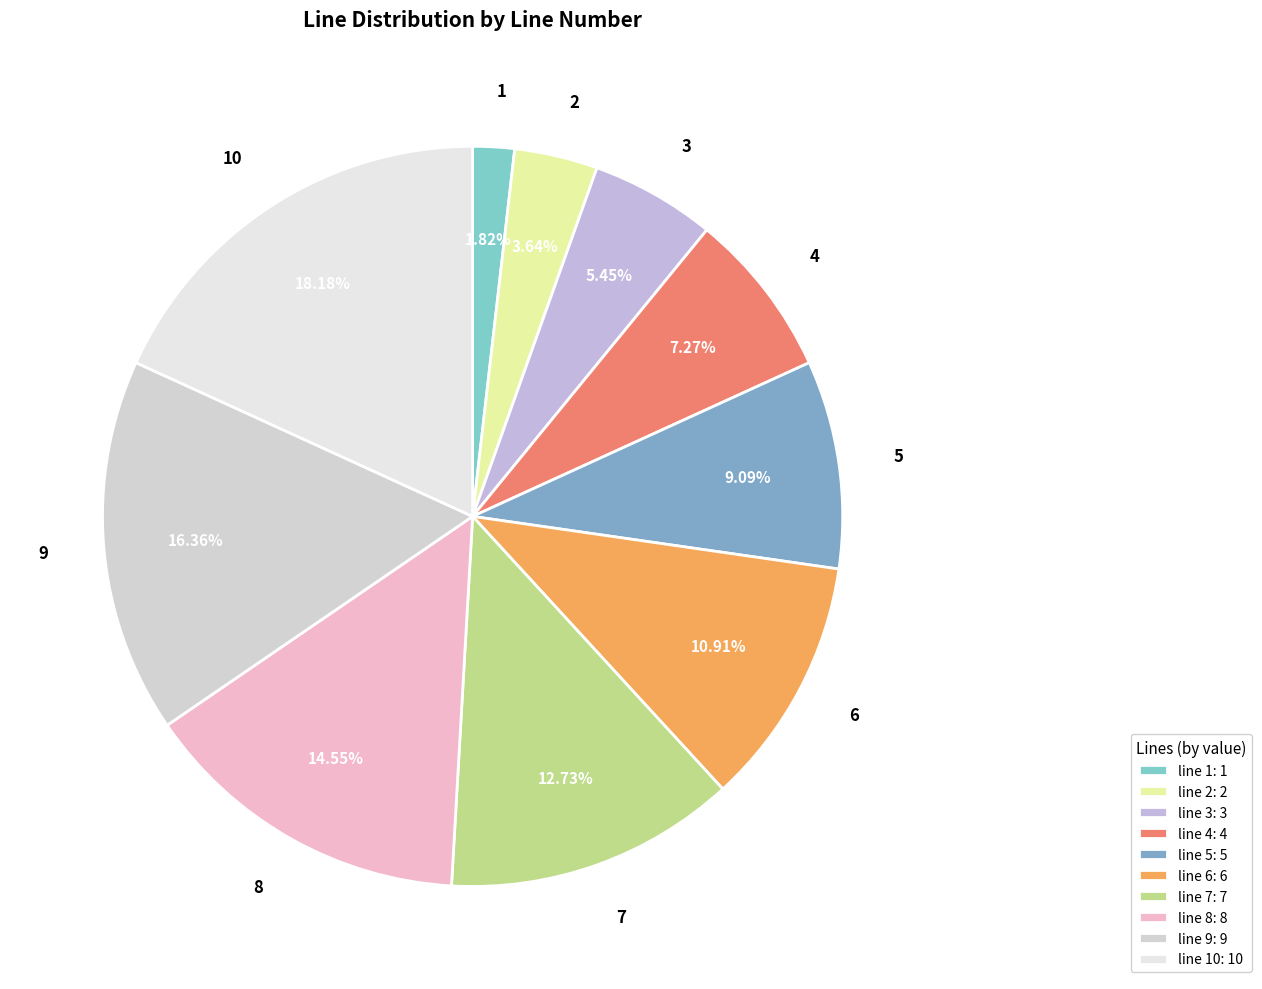

How many slices are in this pie chart?

10